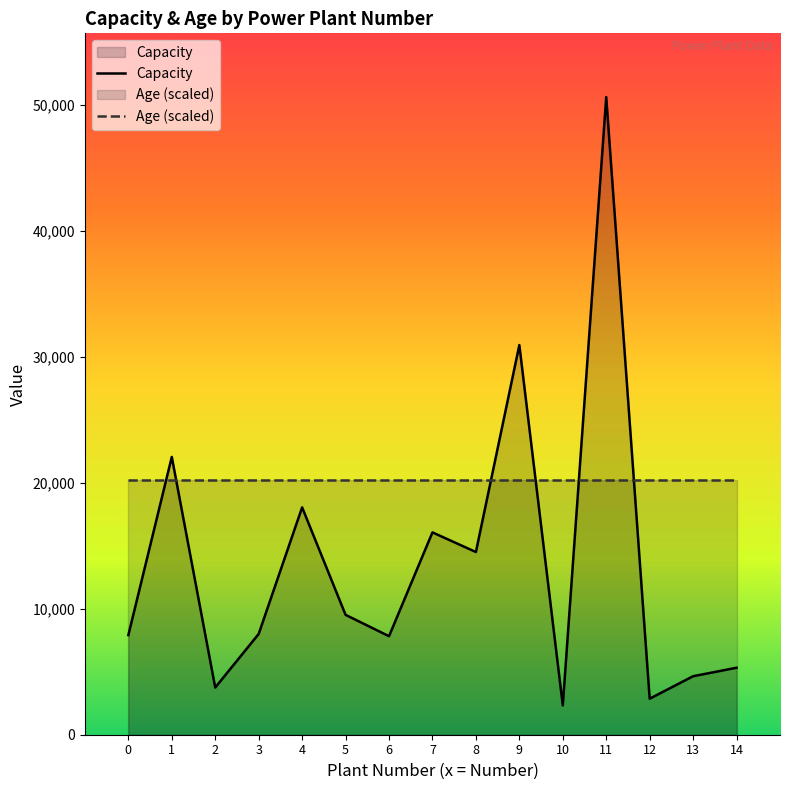

What is the average value of the Age (scaled) series?

20246.8